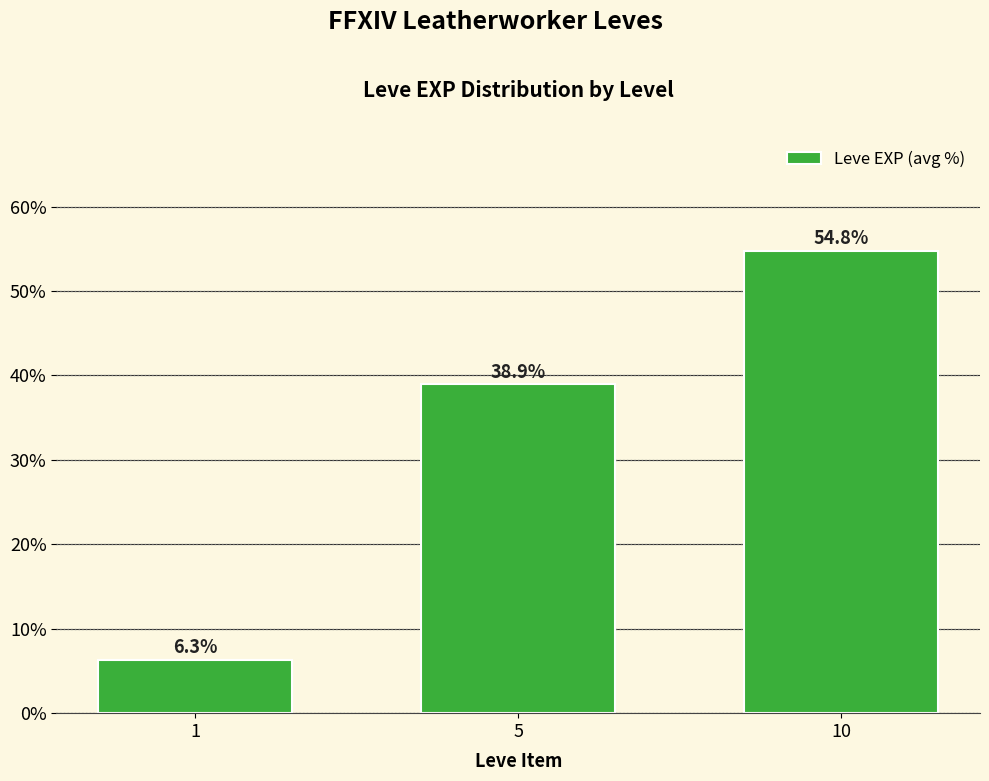

What is the sum of all values?

1.0